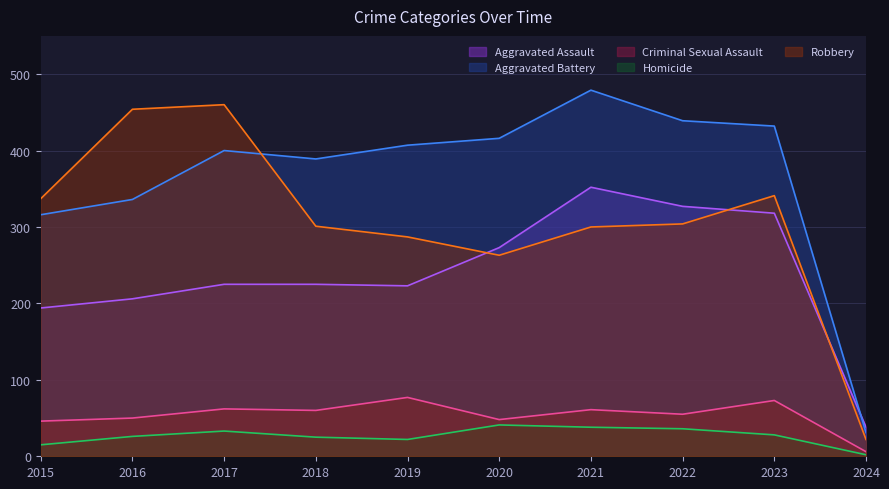

How many lines are shown in the chart?

5